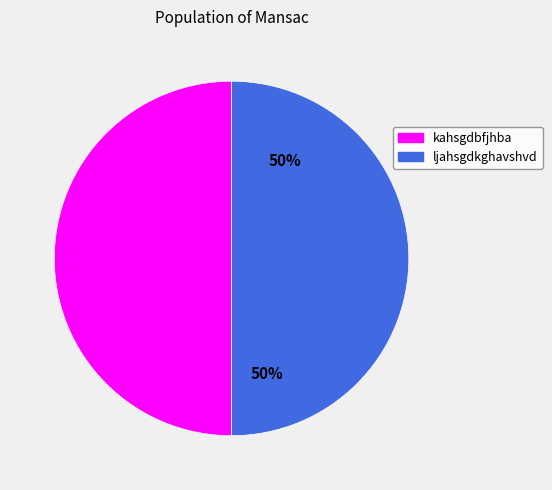

What is the ratio of the value at kahsgdbfjhba to the value at ljahsgdkghavshvd?

1.0